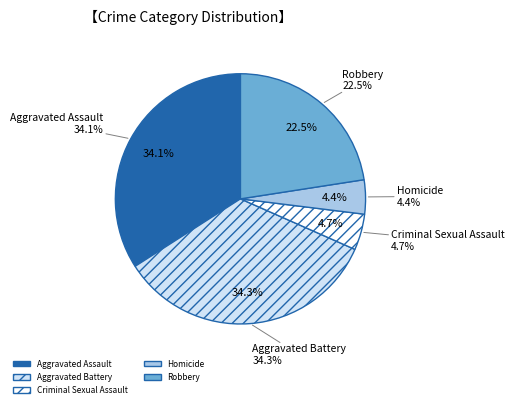

To the nearest percent, what portion does Robbery represent?

23%